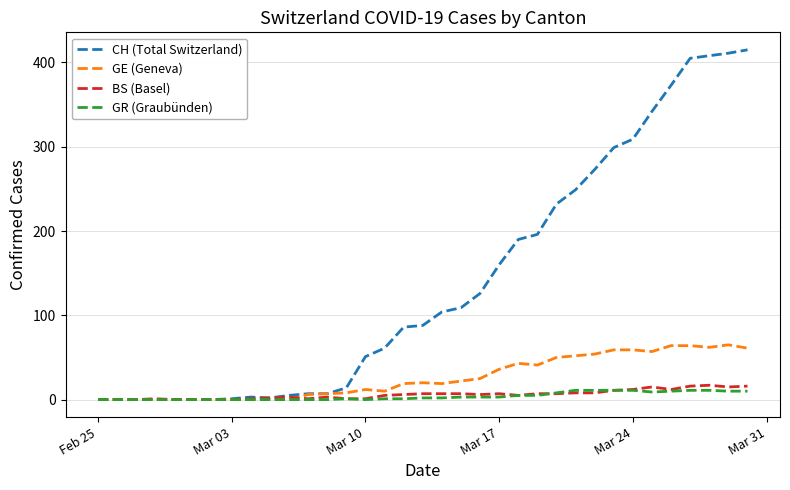

Which series has the largest total across all categories?

CH (Total Switzerland)